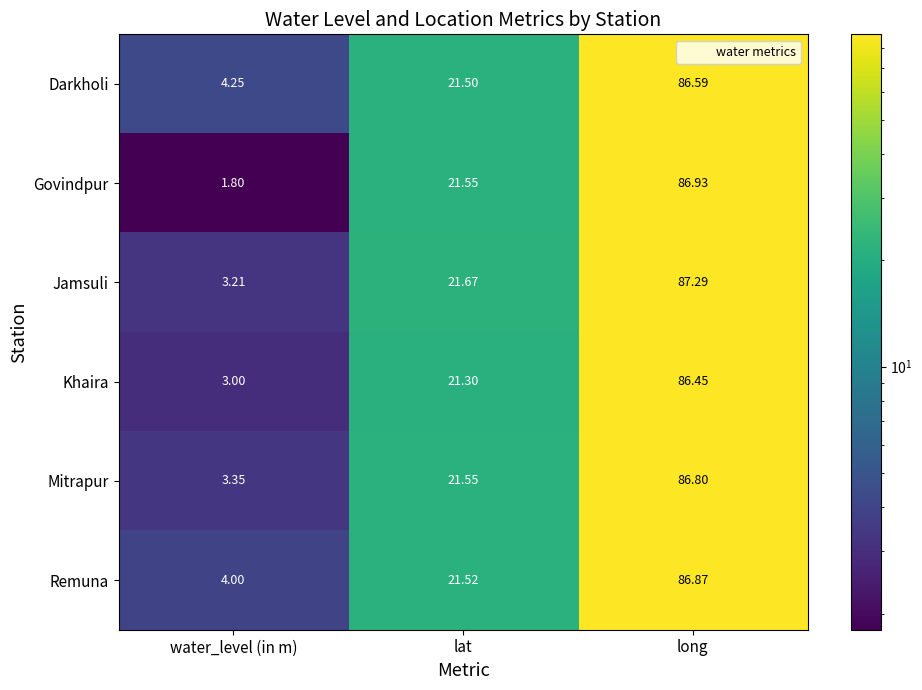

Rank the series at water_level (in m) from highest to lowest value.

Darkholi, Remuna, Mitrapur, Jamsuli, Khaira, Govindpur